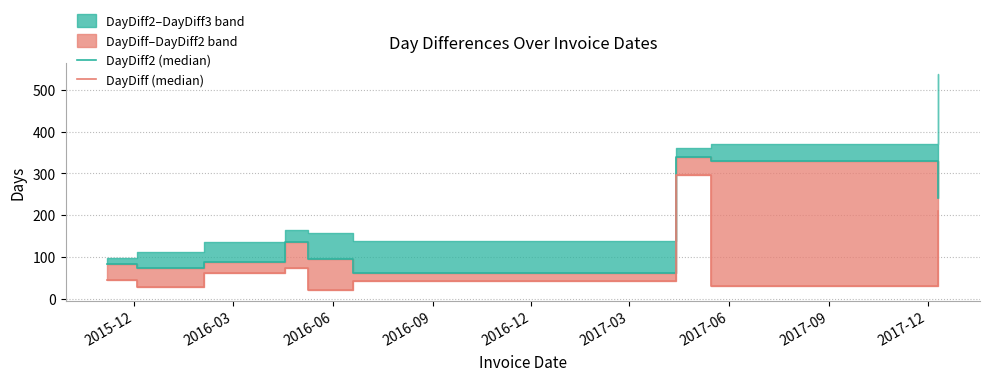

At how many categories does at least one series exceed 190?

3